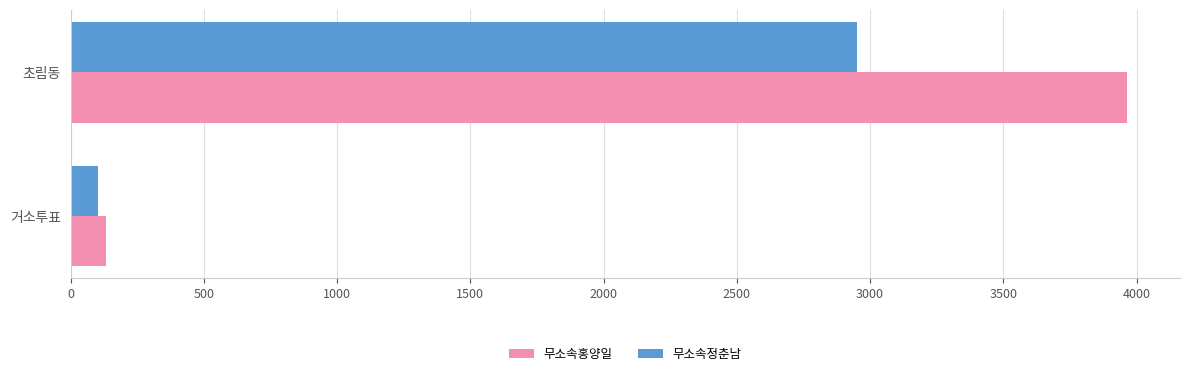

Rank the categories by 무소속홍양일 value from highest to lowest.

초림동, 거소투표